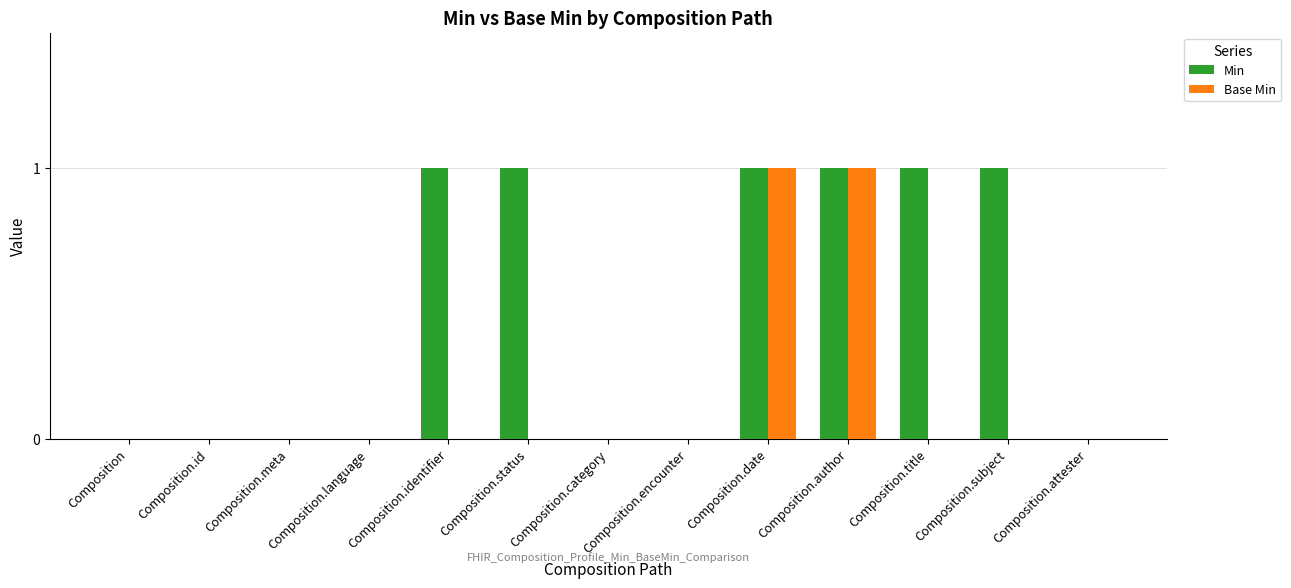

How many groups of bars are there?

13